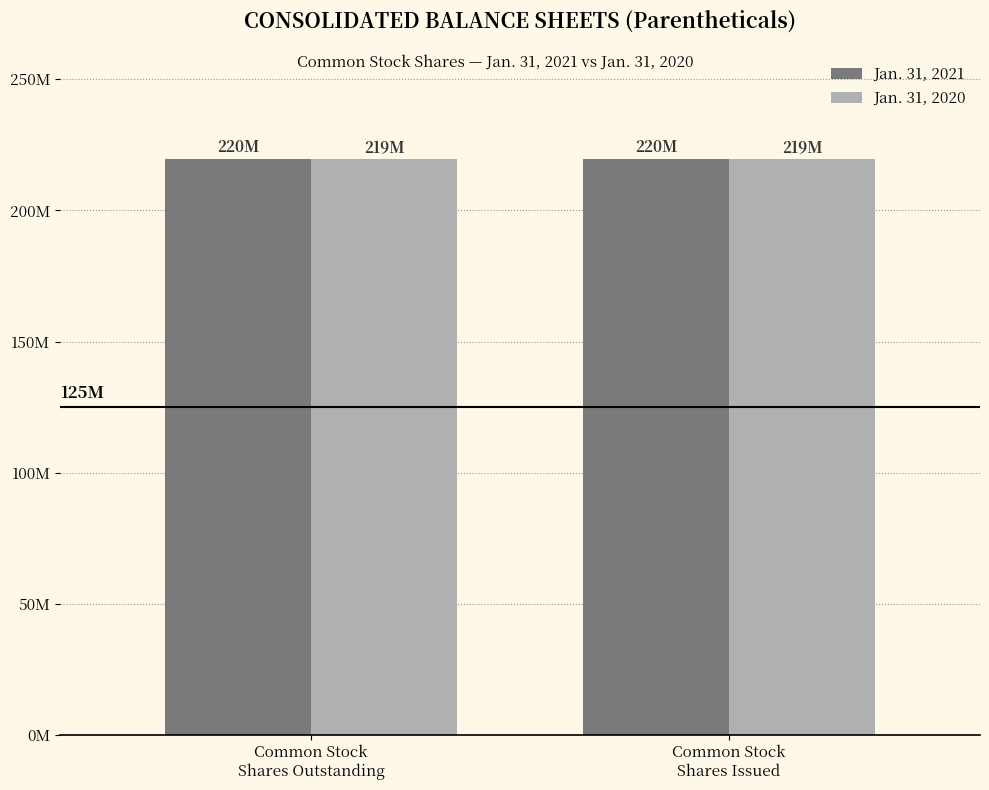

Which category has the lowest value in the Jan. 31, 2021 series?

Common Stock
Shares Outstanding